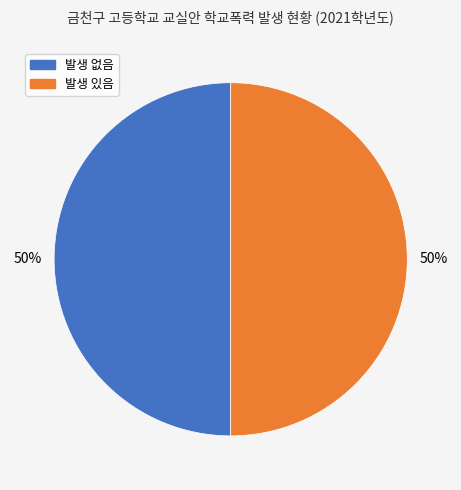

Count the number of slices in the pie.

2